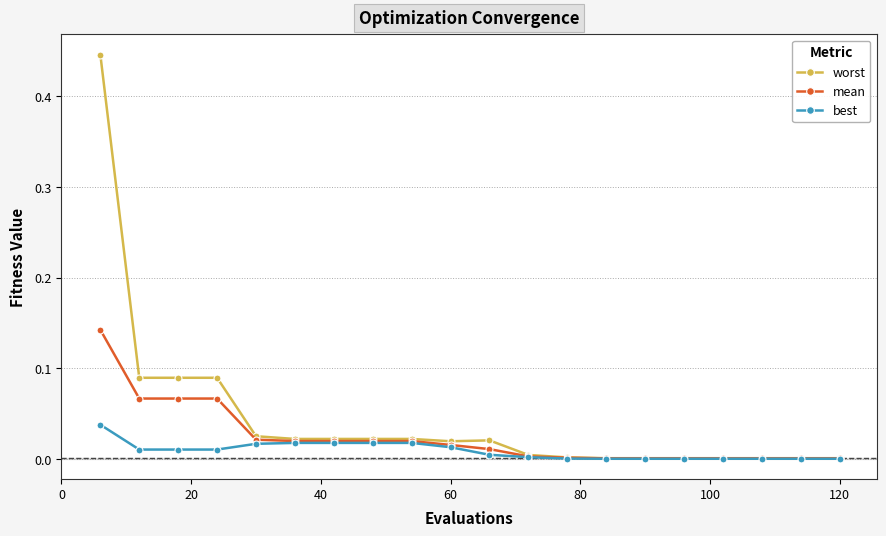

Which series has the largest range (max minus min)?

worst